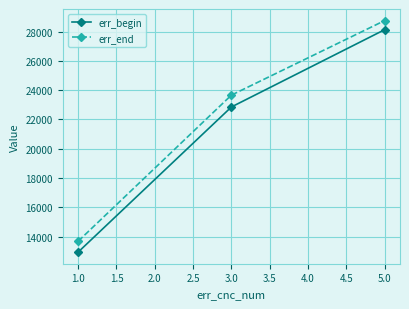

What is the label of the 2nd point from the right?

3.0